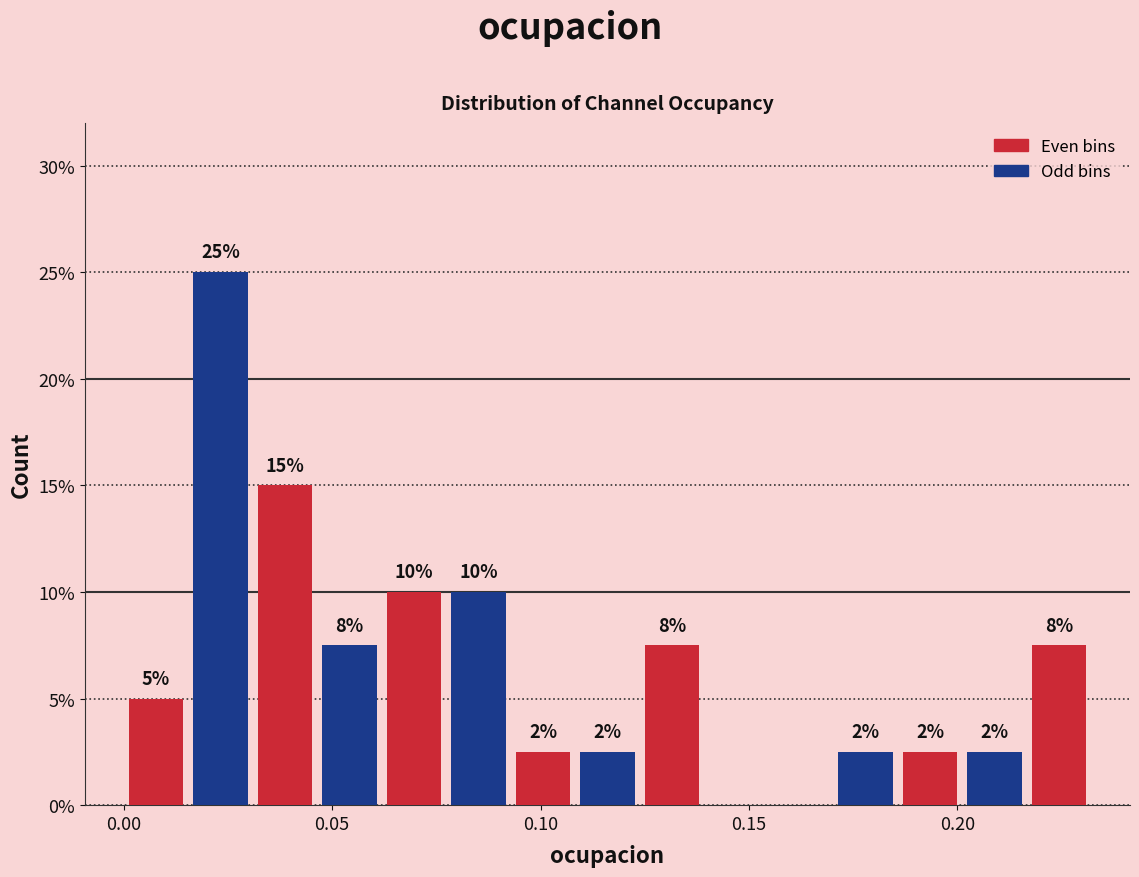

Read against the x-axis, roughly where is the centre of the tallest bar?

0.025